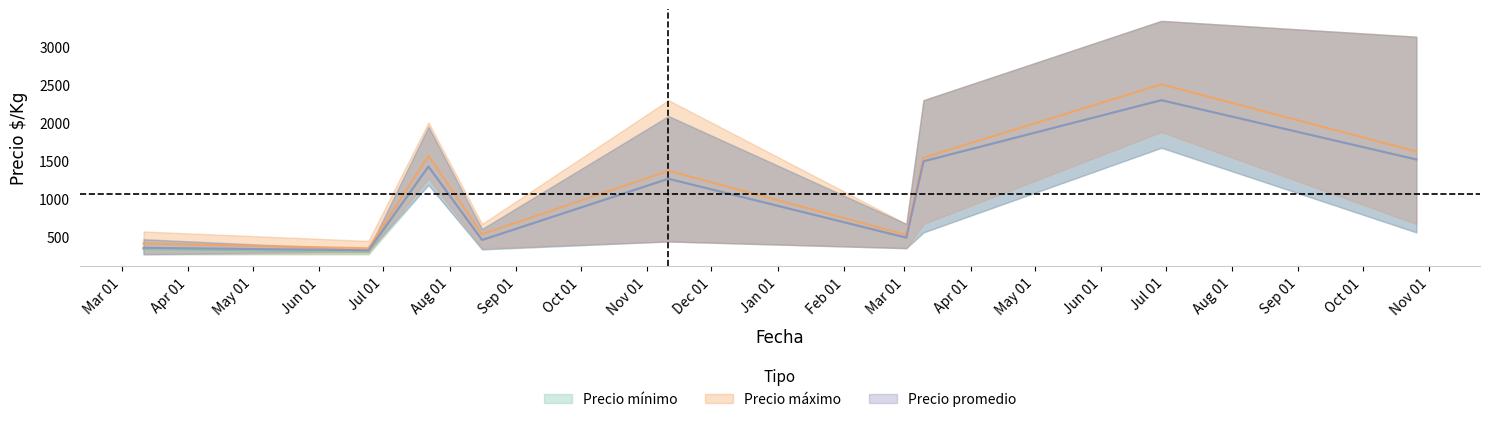

List the labels in order of Precio_min value, largest first.

29, 37, 23, 36, 18, 28, 12, 31, 32, 30, 25, 24, 26, 10, 8, 9, 11, 27, 20, 35, 14, 33, 22, 34, 13, 0, 19, 17, 21, 15, 2, 3, 16, 5, 6, 4, 1, 7